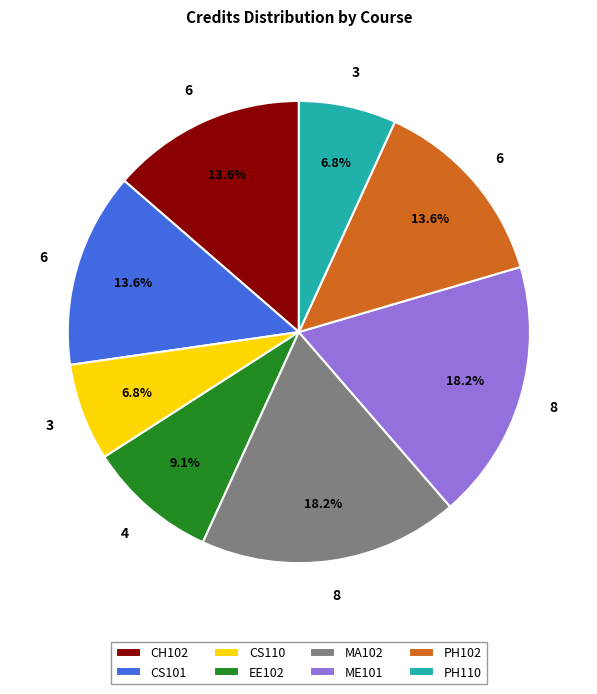

Is there any slice that represents more than half of the pie?

No